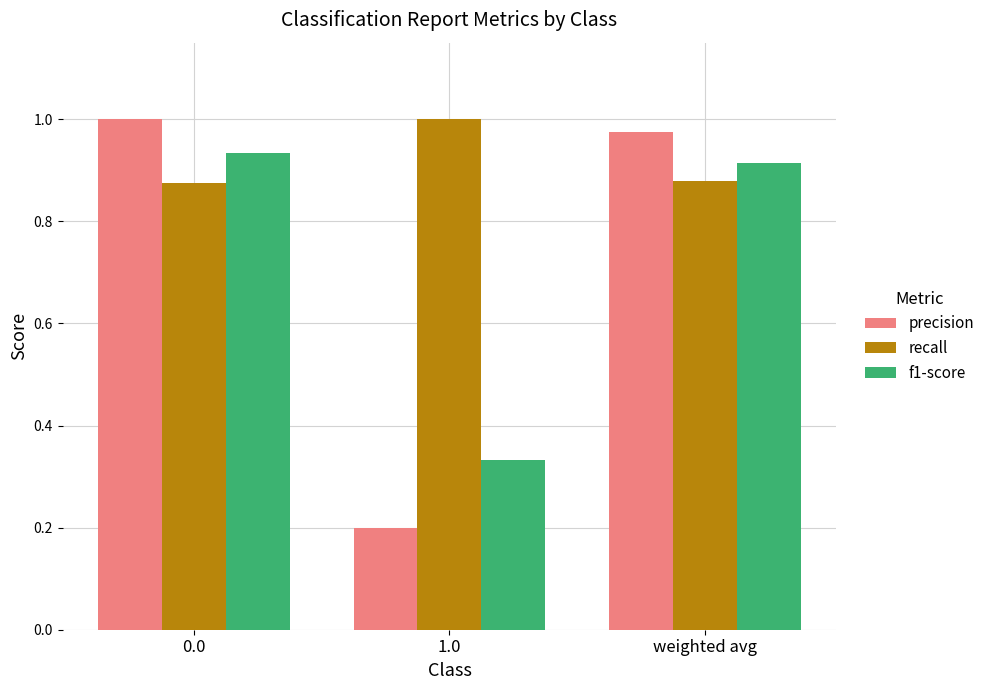

At 1.0, list the series in order from largest to smallest.

recall, f1-score, precision